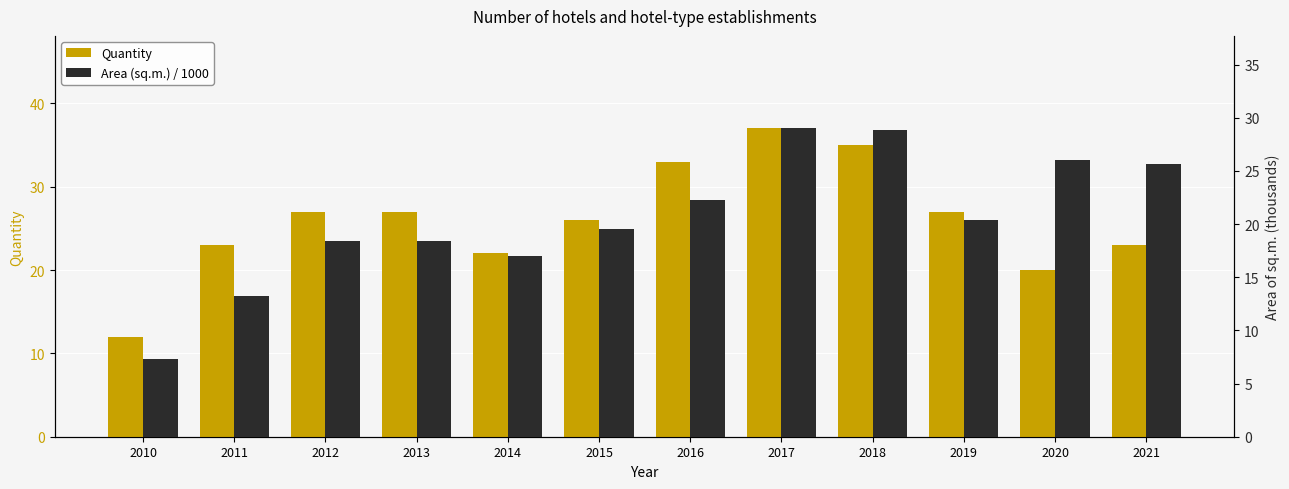

Which series changed the most between 2013 and 2021?

Area (sq.m.) / 1000